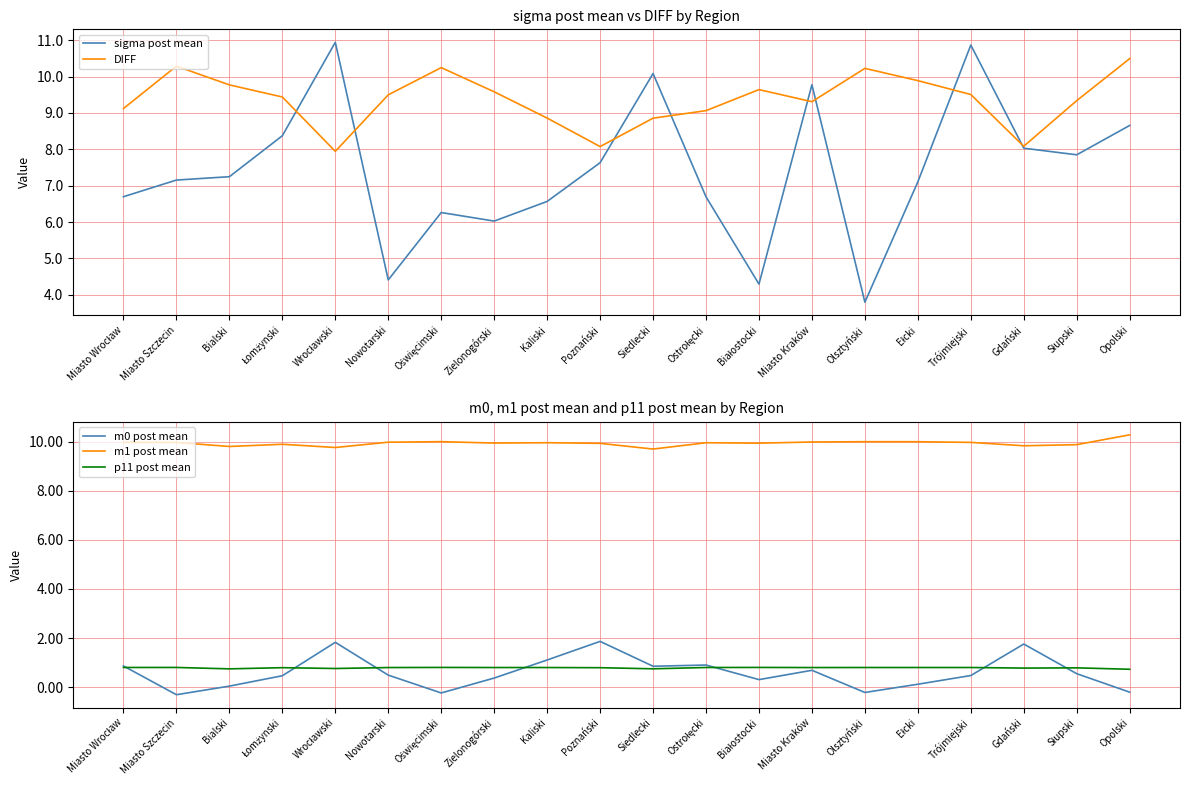

Which has a higher value, Wrocławski or Poznański?

Wrocławski